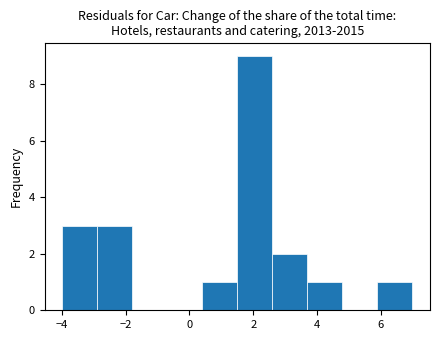

What is the height of the bar covering 3.7 to 4.8 on the x-axis? Neither the bar edges nor the heights are printed on the chart, so give them approximately, as read against the axes.

1